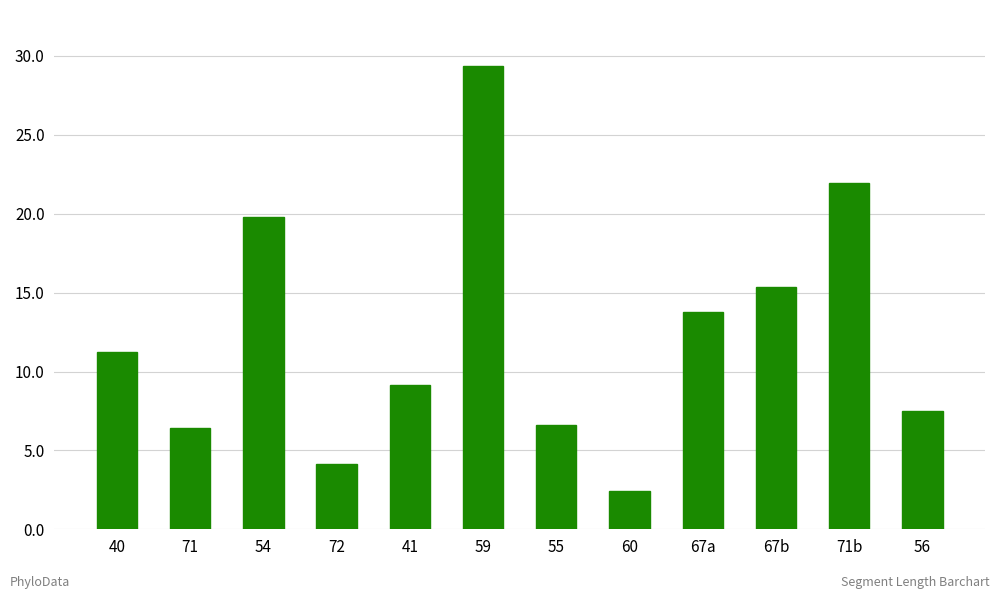

What is the greatest value displayed?

29.4